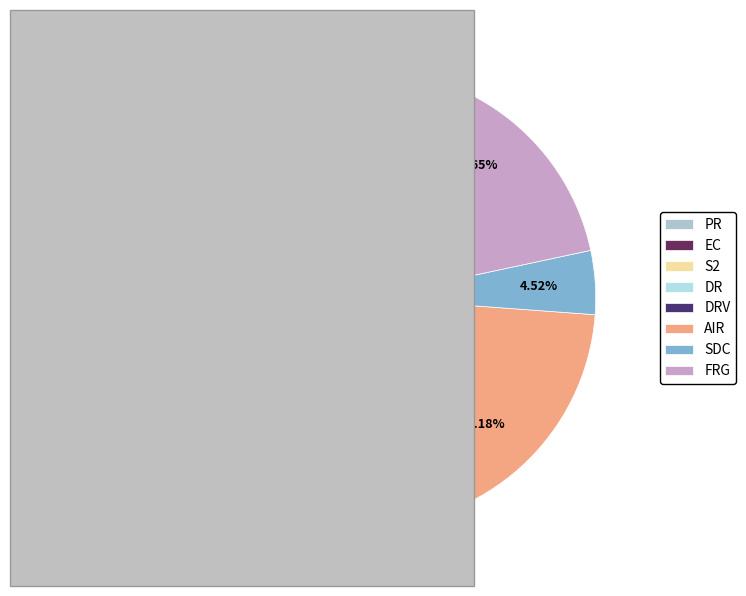

Which slice is the largest?

DRV